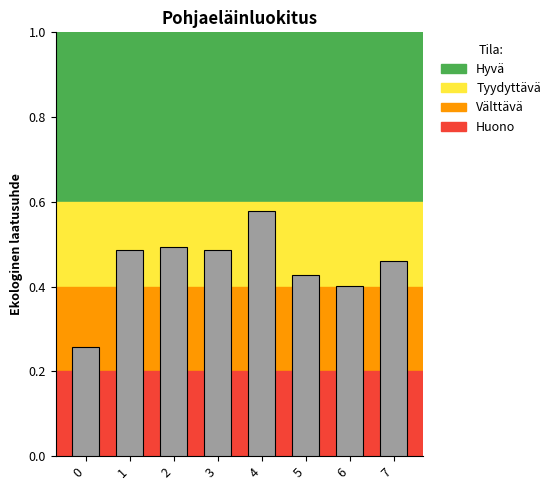

Is it true that the value at 1 is 0.5?

True